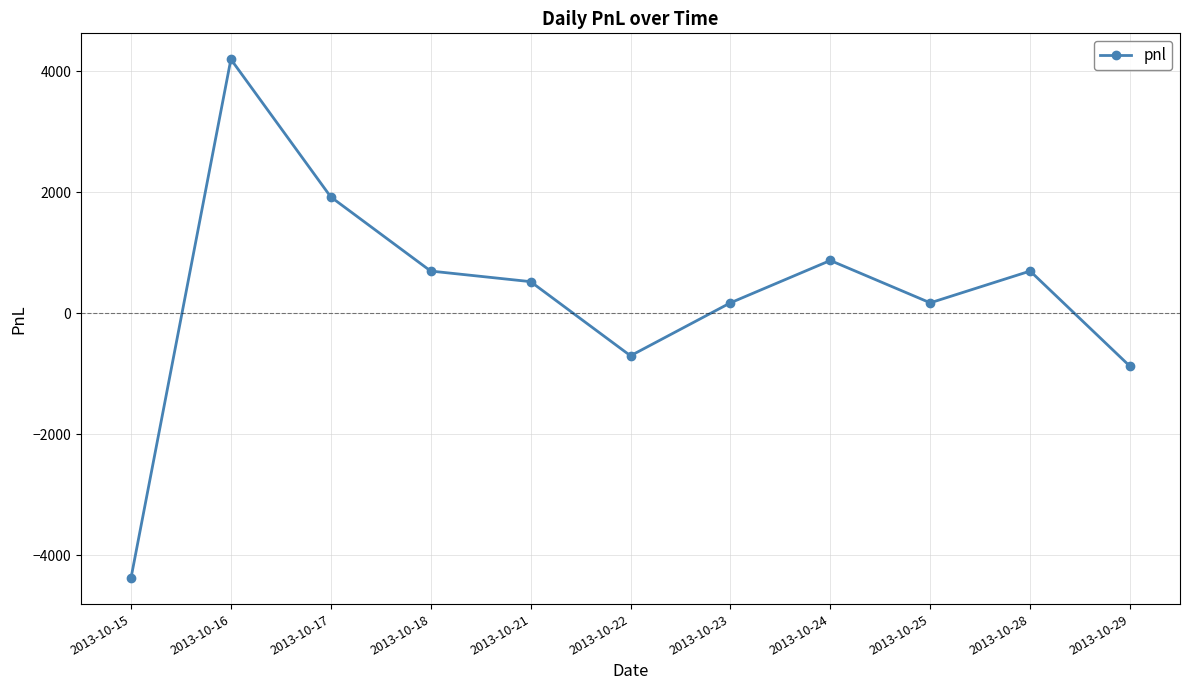

What is the change in value from 2013-10-17 to 2013-10-29?

-2800